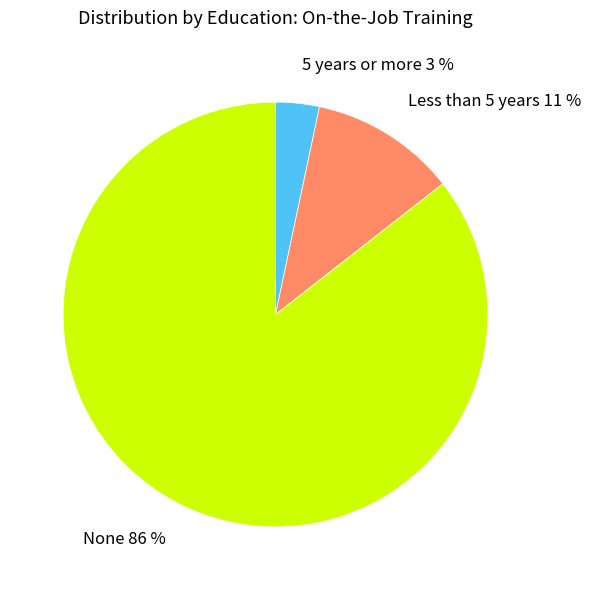

To the nearest percent, what is the average slice percentage?

33%